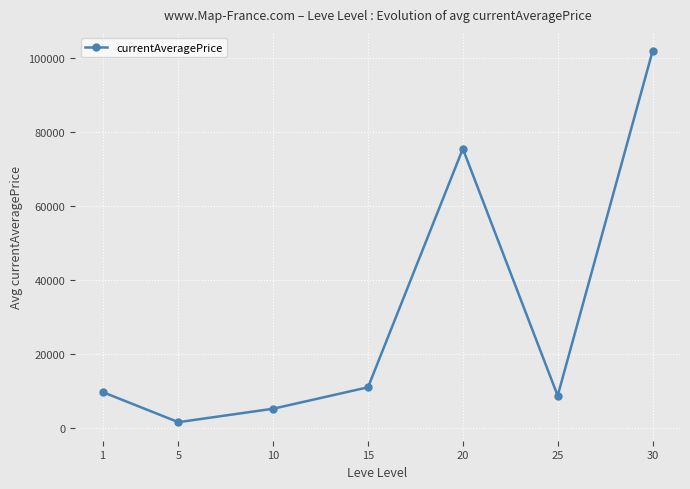

True or false: the data shows 153650 at 30.

False